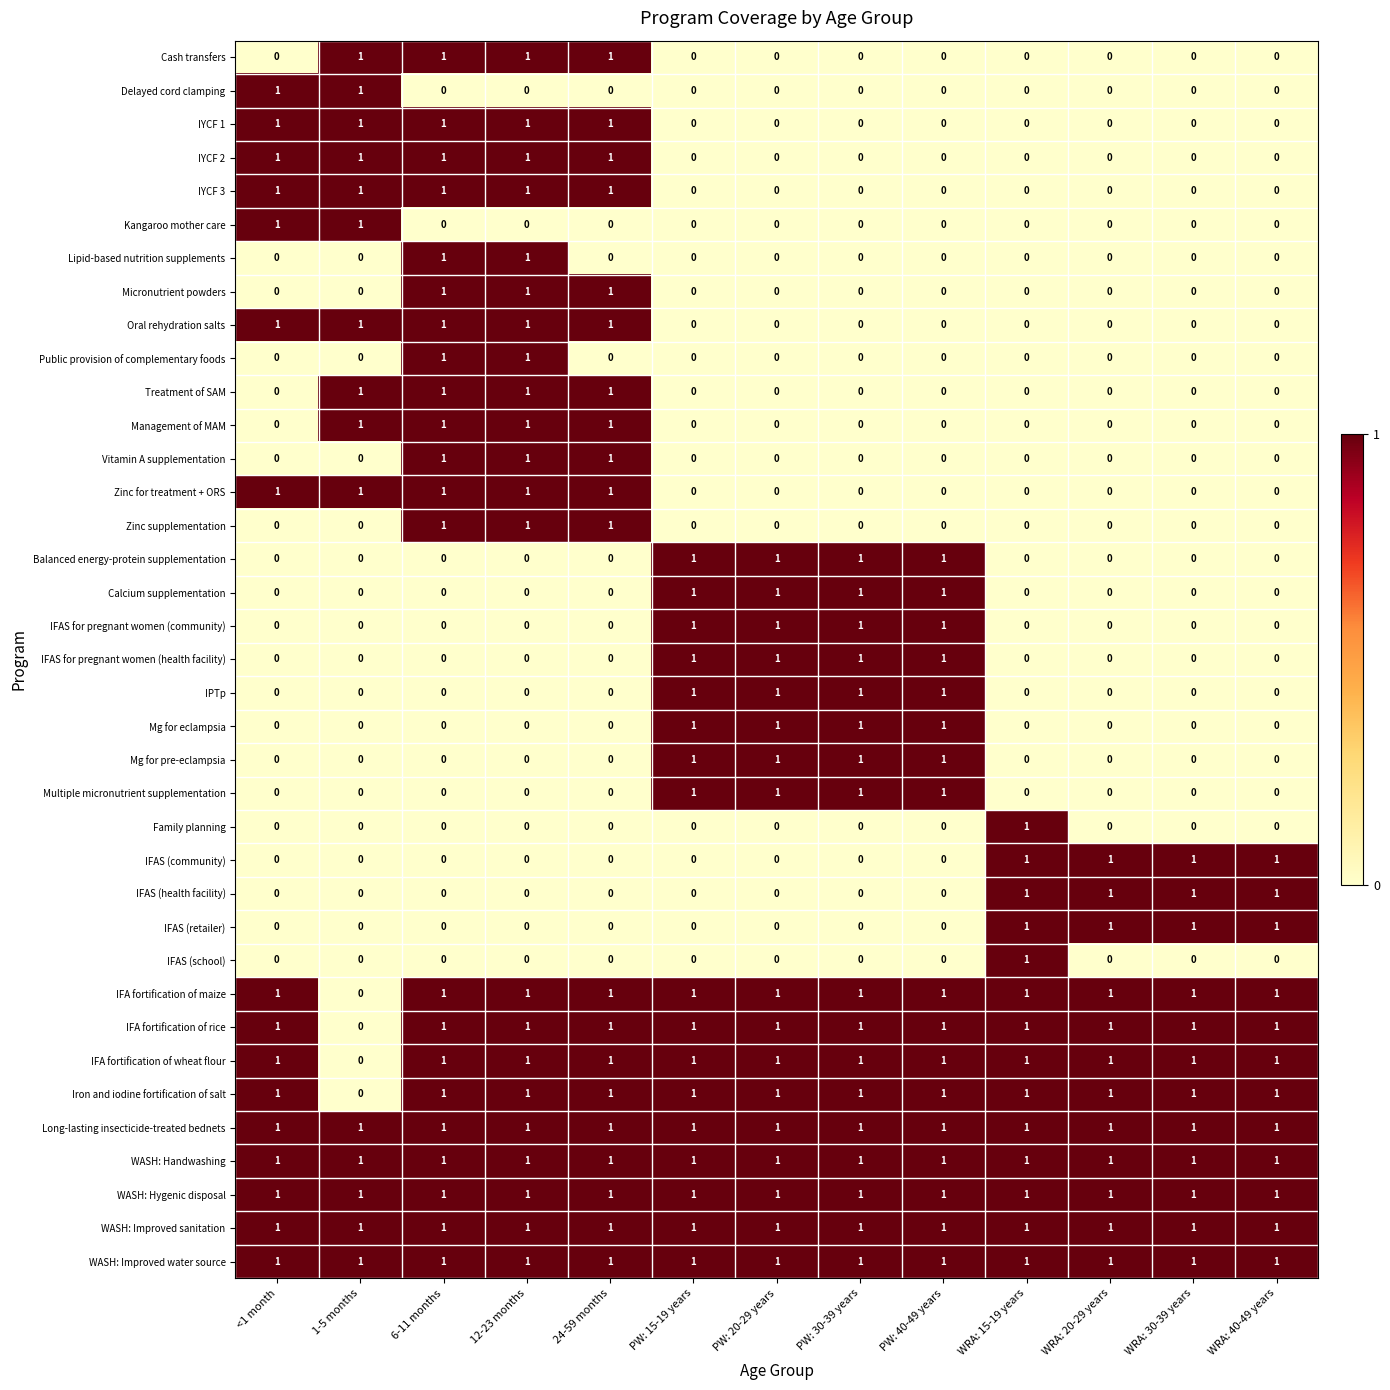

At how many categories does at least one series exceed 0?

13